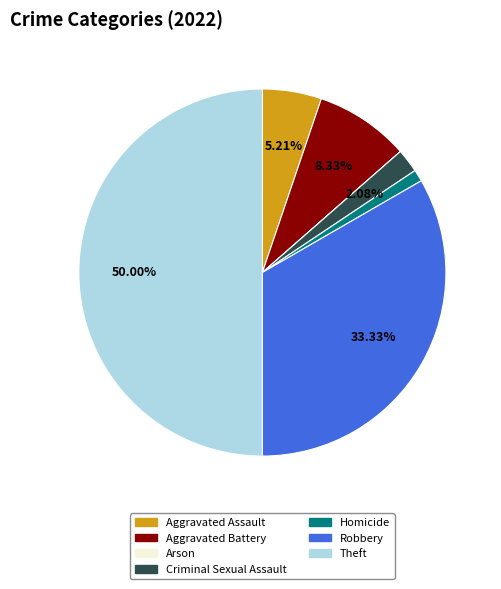

Is it true that Homicide is 11% of the pie?

False